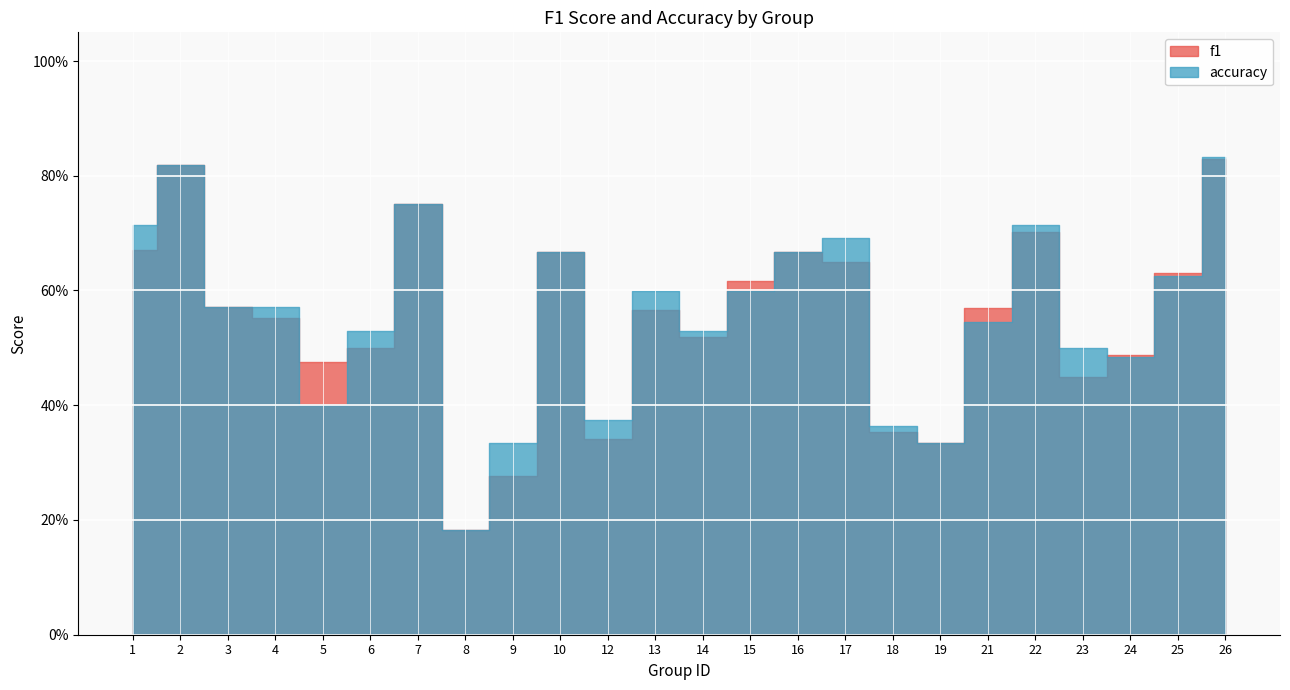

What is the sum of the f1 values at 10 and 25?

1.3